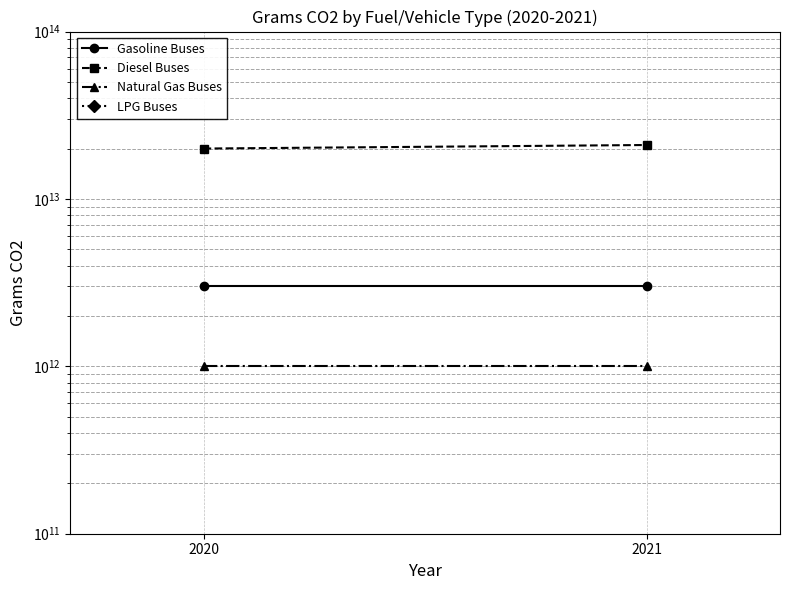

Is this an area chart (filled region under the line)?

No